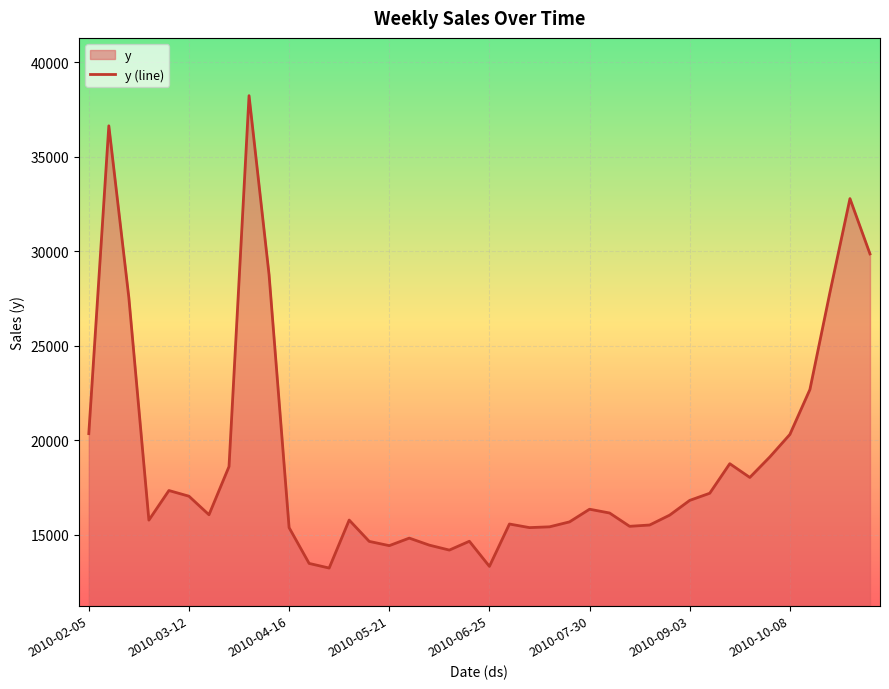

What is the change in value from 14 to 33?

+3385.6